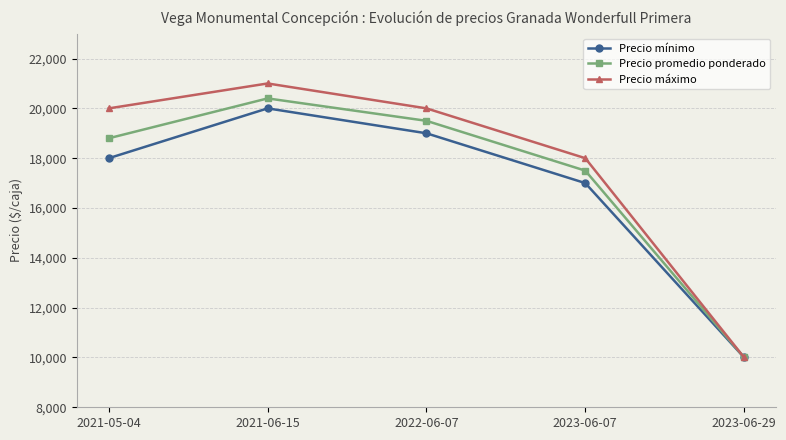

What is the minimum value shown in the chart?

10000